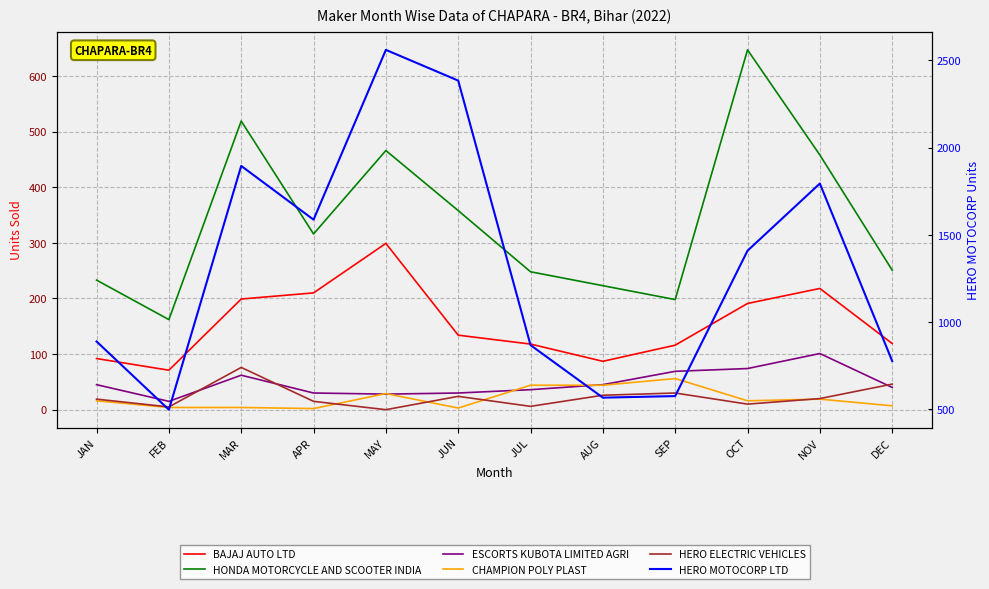

What is the label of the 10th point from the right?

MAR